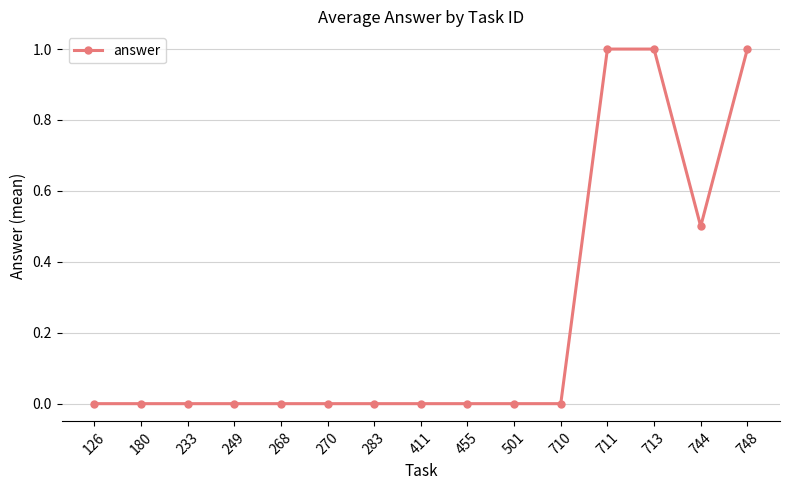

The value at 126 is -0.6. True or false?

False